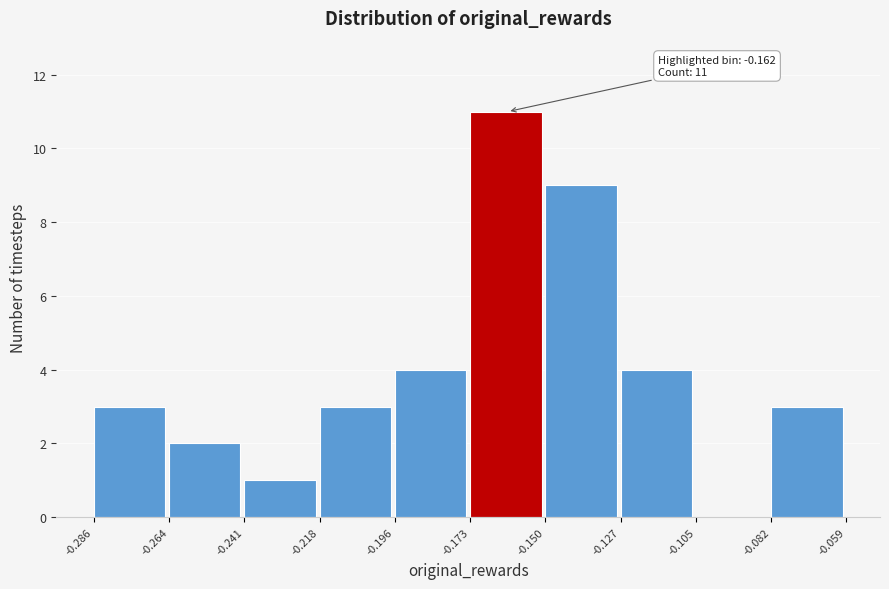

Which range on the x-axis has the tallest bar?

-0.173 to -0.150